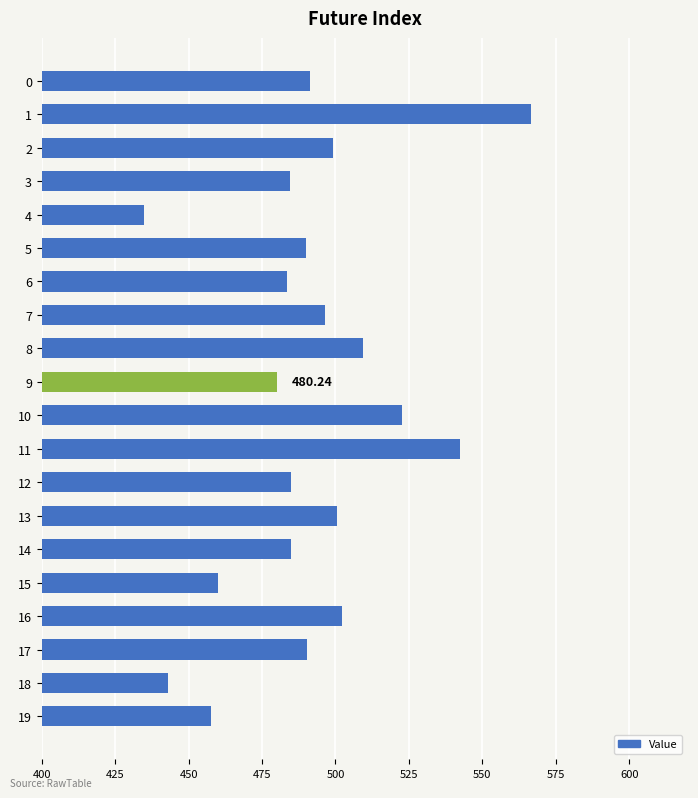

What is the change in value from 15 to 17?

+30.4